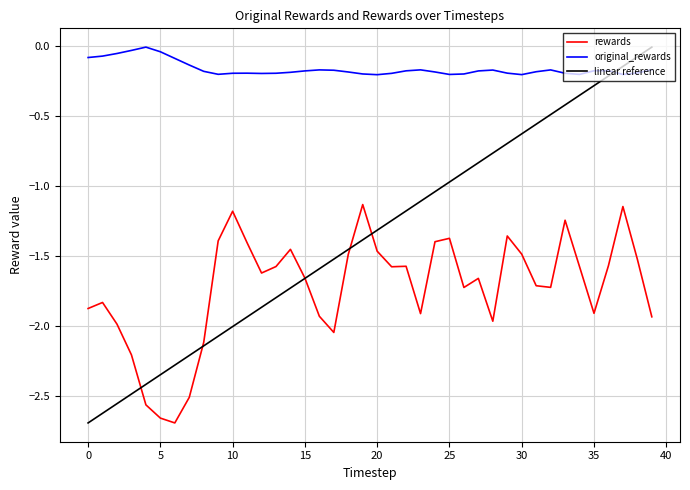

List the series in order of their overall mean, highest first.

original_rewards, linear reference, rewards